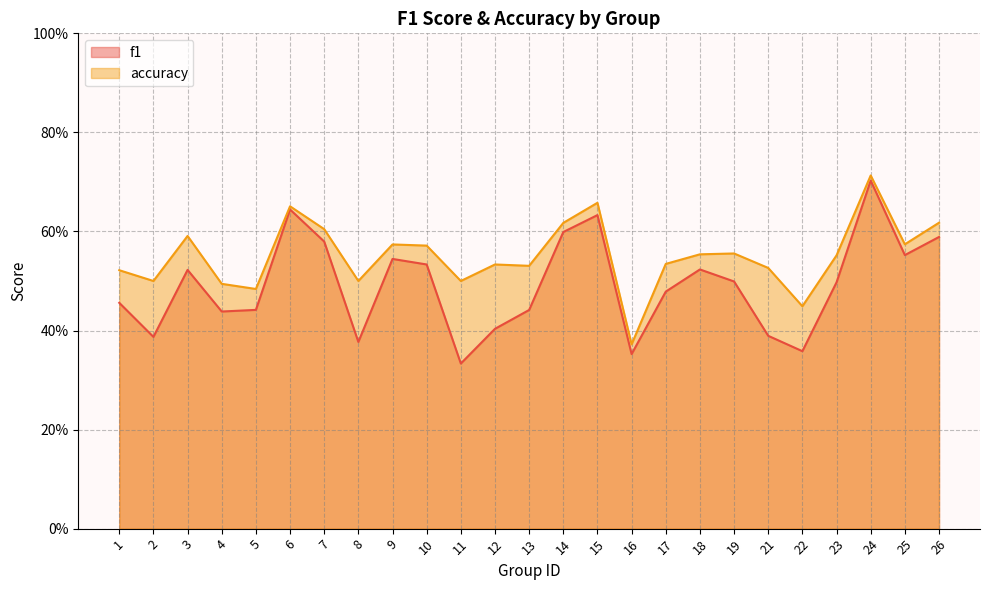

Which series has the largest total across all categories?

accuracy